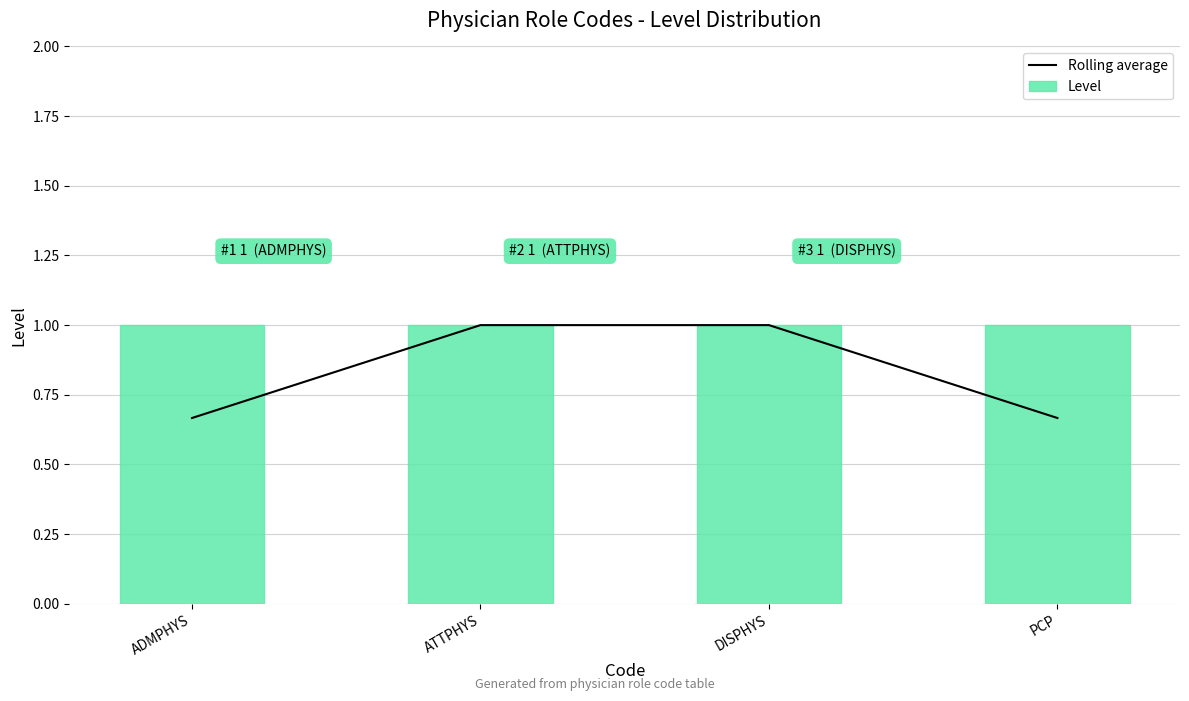

The Rolling average series shows 0.4 at DISPHYS. True or false?

False